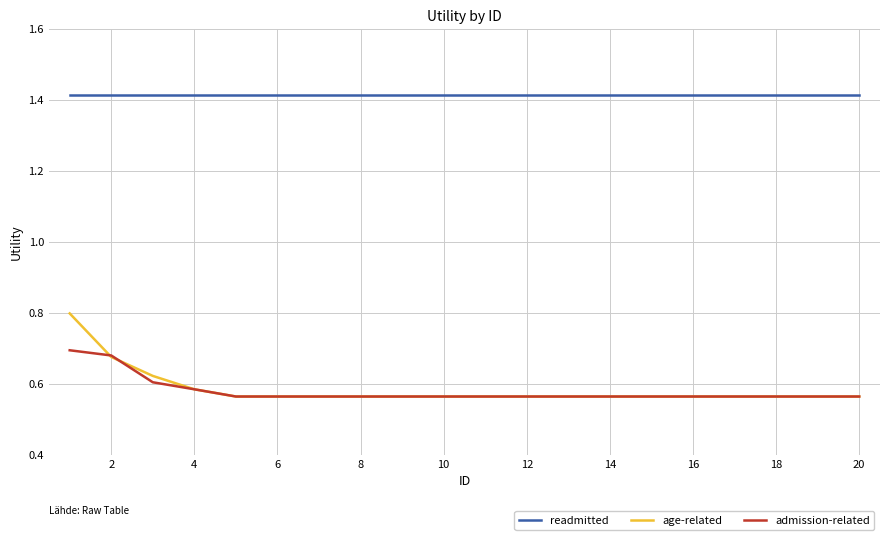

Which series has the largest total across all categories?

readmitted